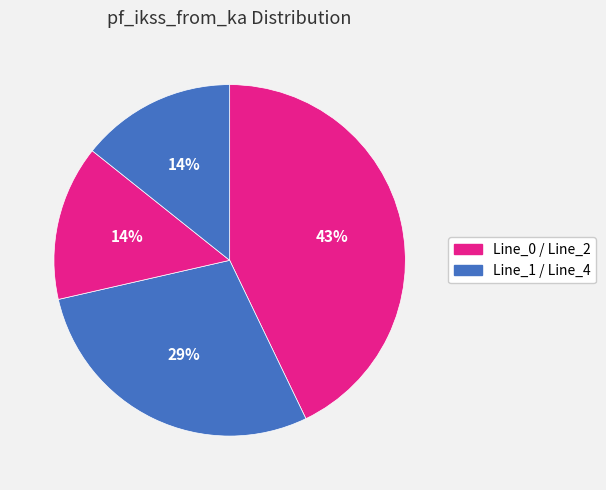

How many segments does this pie chart have?

4